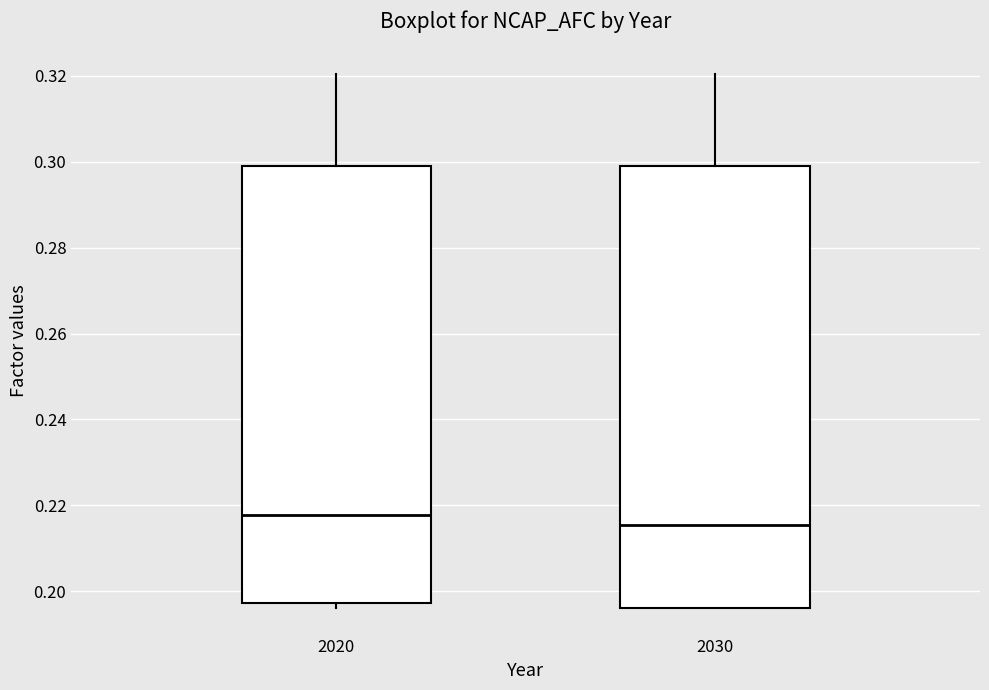

Reading left to right, transcribe this box plot: for each box, give where its median line is, the range the box spans, and where its two whiskers end, as read against the y-axis. The values are not printed on the chart, so give them approximately, as read against the axis.

2020: median 0.218, box 0.198 to 0.300, whiskers 0.196 to 0.320
2030: median 0.216, box 0.196 to 0.300, whiskers 0.196 to 0.320